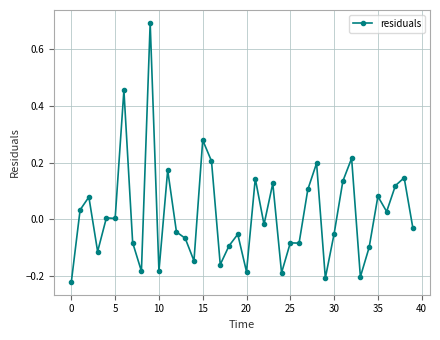

What is the value of the 10th point from the left?

0.7